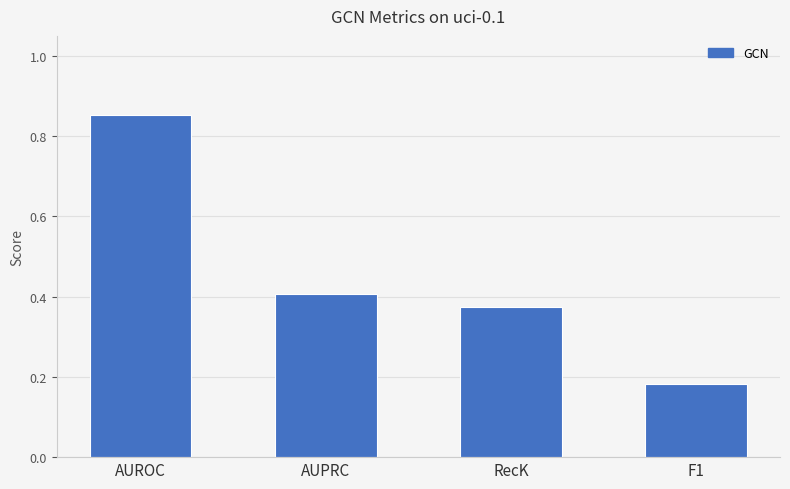

Rank the categories by value from highest to lowest.

AUROC, AUPRC, RecK, F1